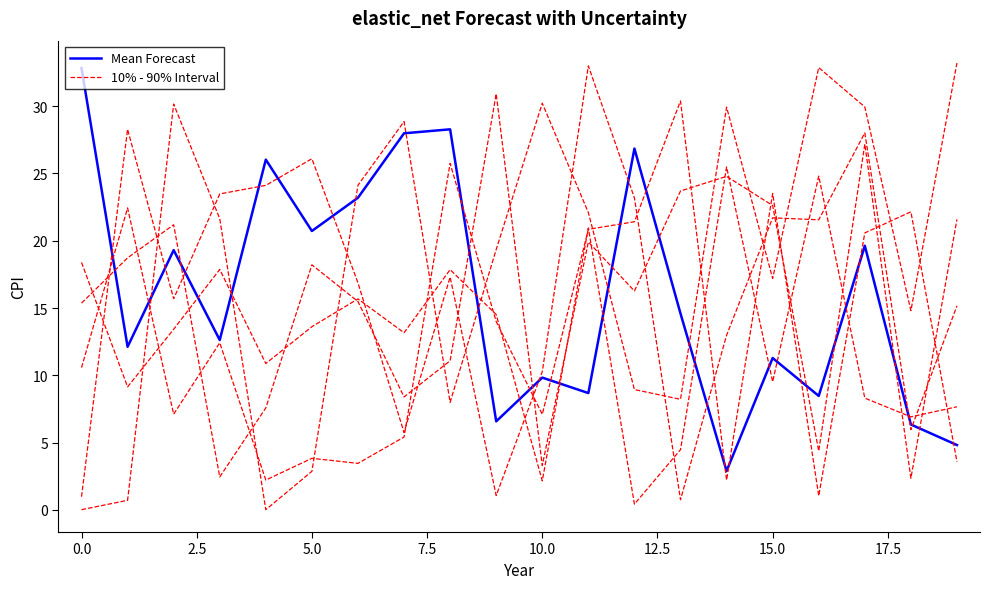

Rank the series by their maximum value, from lowest to highest.

10% - 90% Interval, Mean Forecast